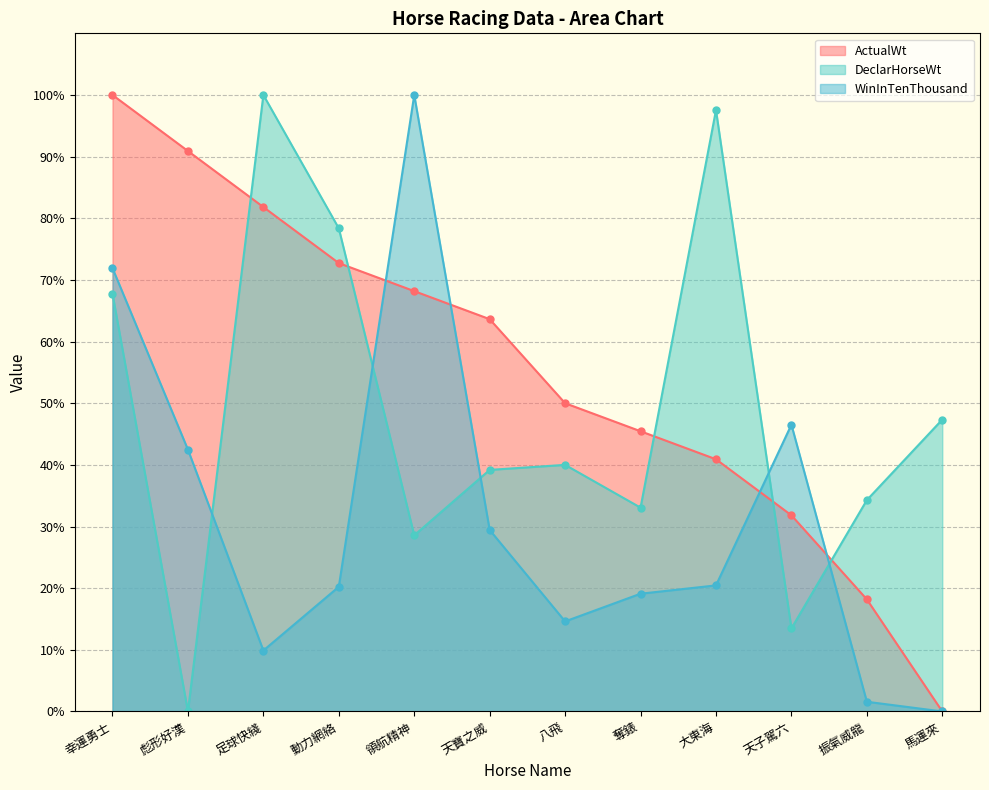

How many times do DeclarHorseWt and ActualWt cross each other?

5